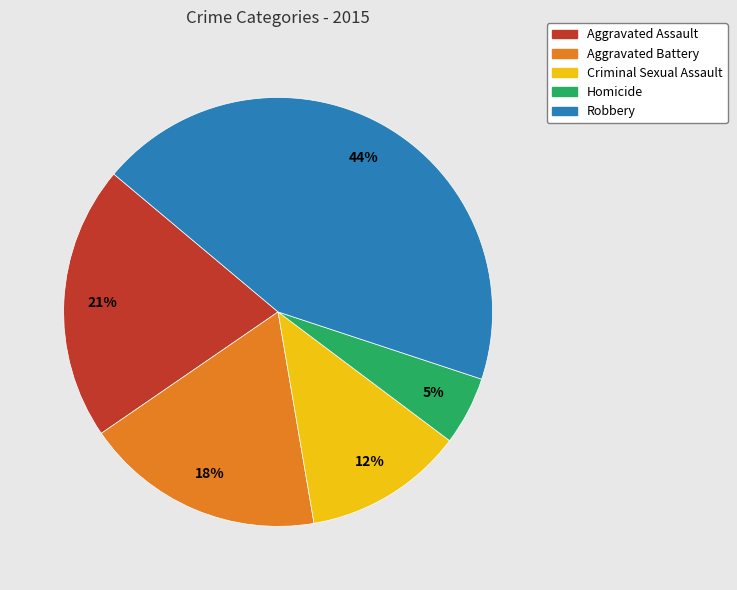

Between Robbery and Criminal Sexual Assault, which is larger?

Robbery